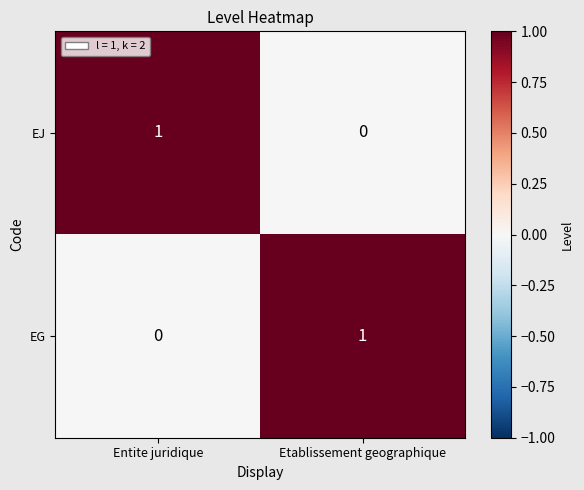

The EJ series shows 0 at Etablissement geographique. True or false?

True